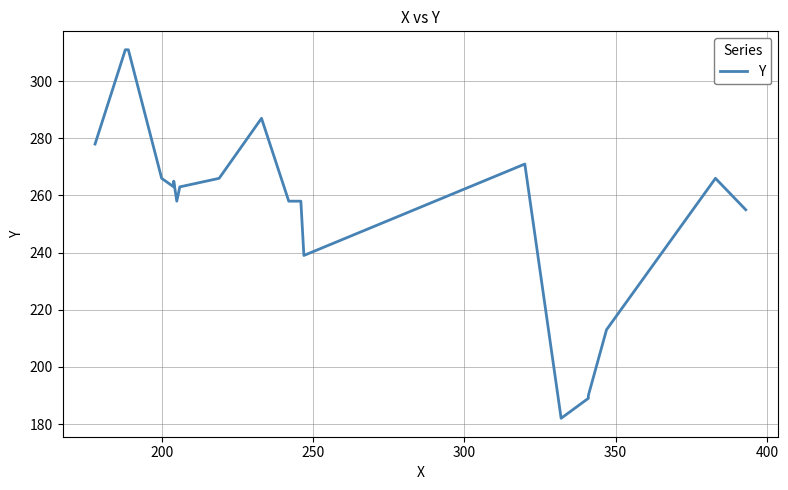

How many interior local valleys (lower than both neighbors) does the data have?

4